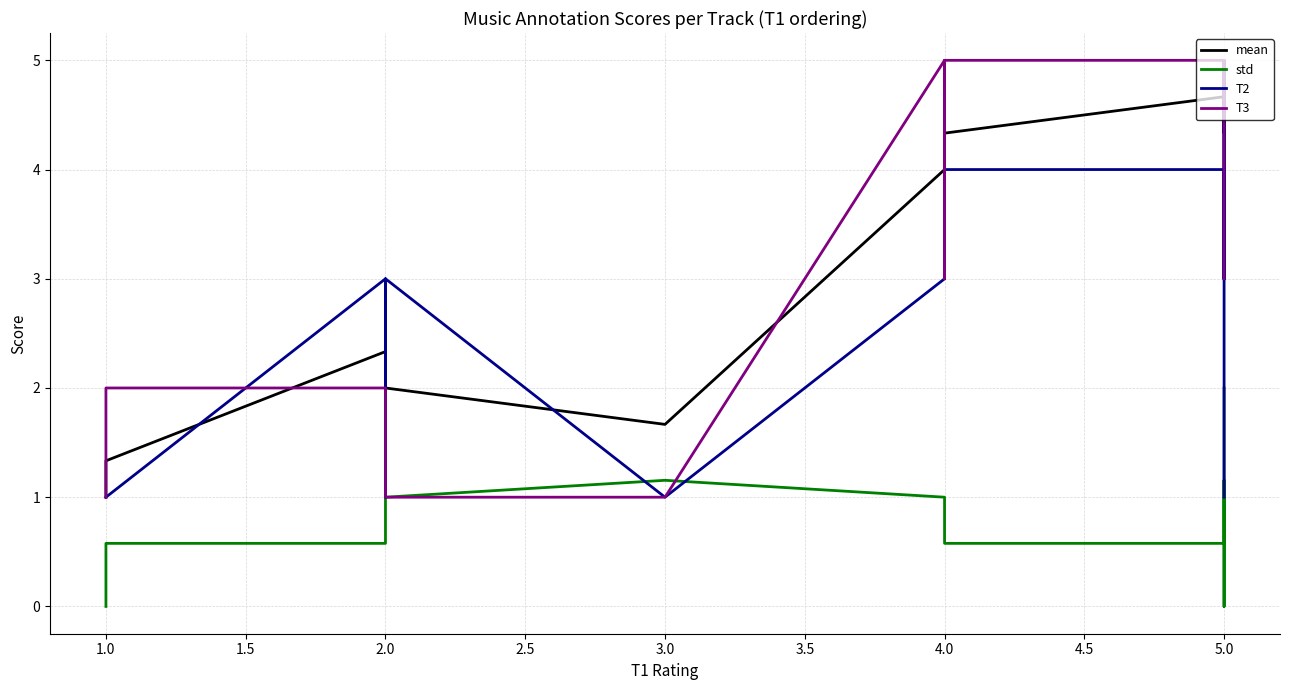

At which category is the sum across all series the highest?

5.0